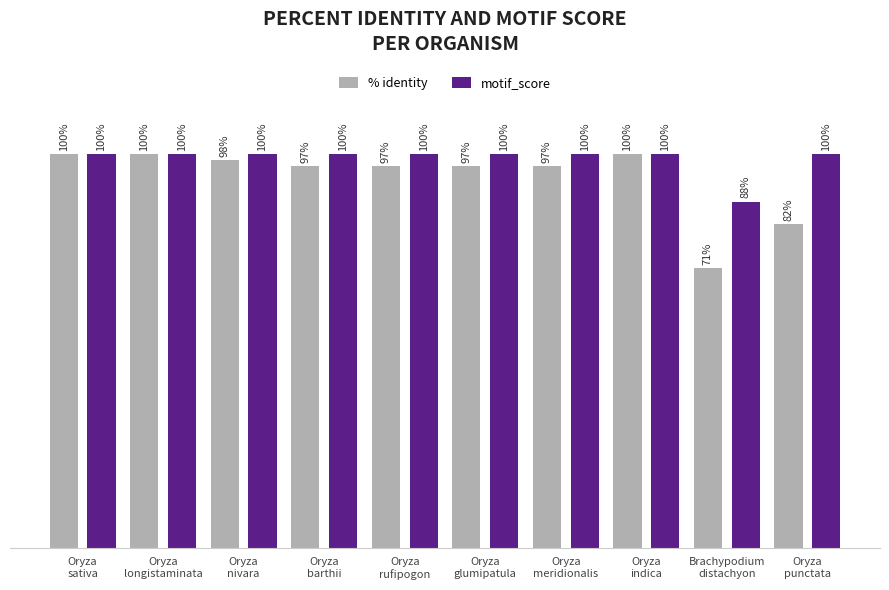

List the series in order of their overall mean, highest first.

motif_score, % identity